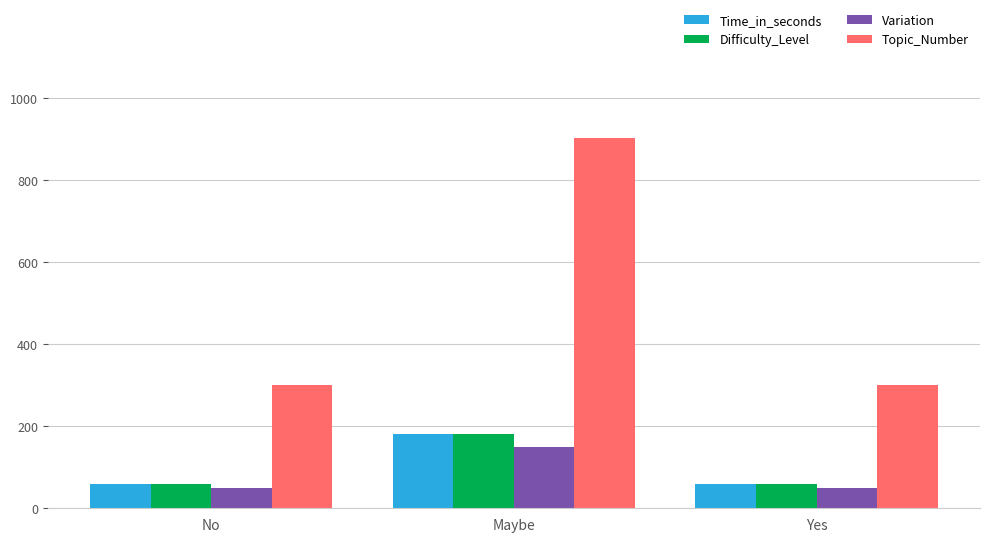

Is it true that Variation equals 150.0 at Maybe?

True